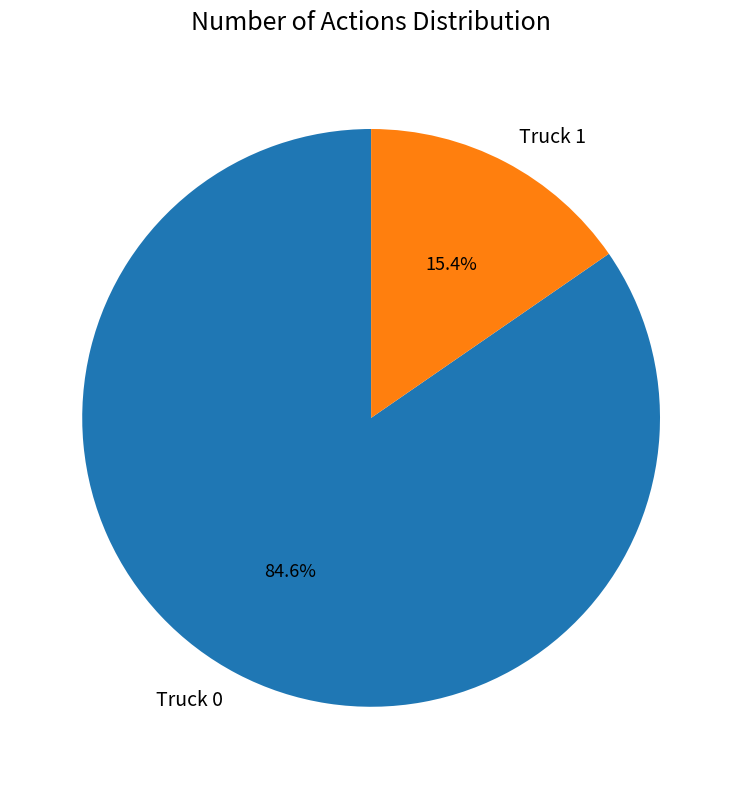

Is there any slice that represents more than half of the pie?

Yes